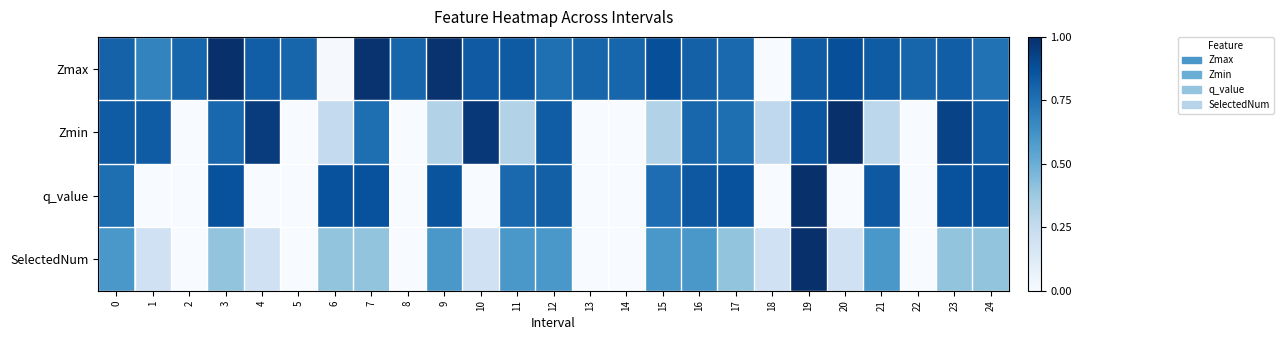

What is the total value across all series at 8?

0.8